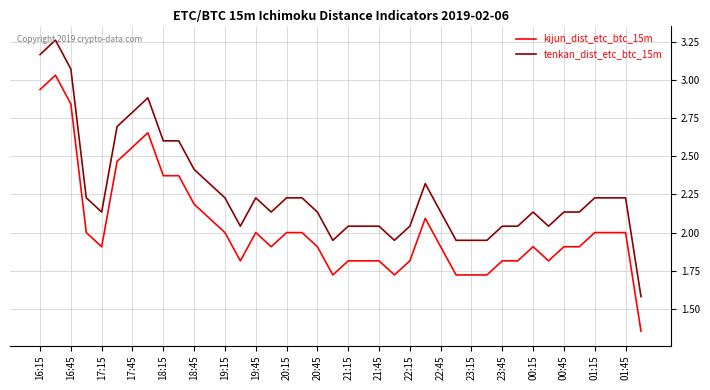

True or false: kijun_dist_etc_btc_15m and tenkan_dist_etc_btc_15m intersect in this chart.

False